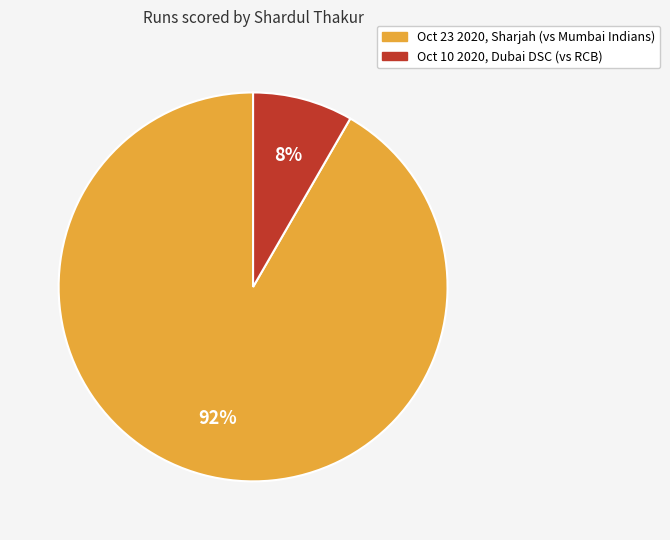

Is there any slice that represents more than half of the pie?

Yes